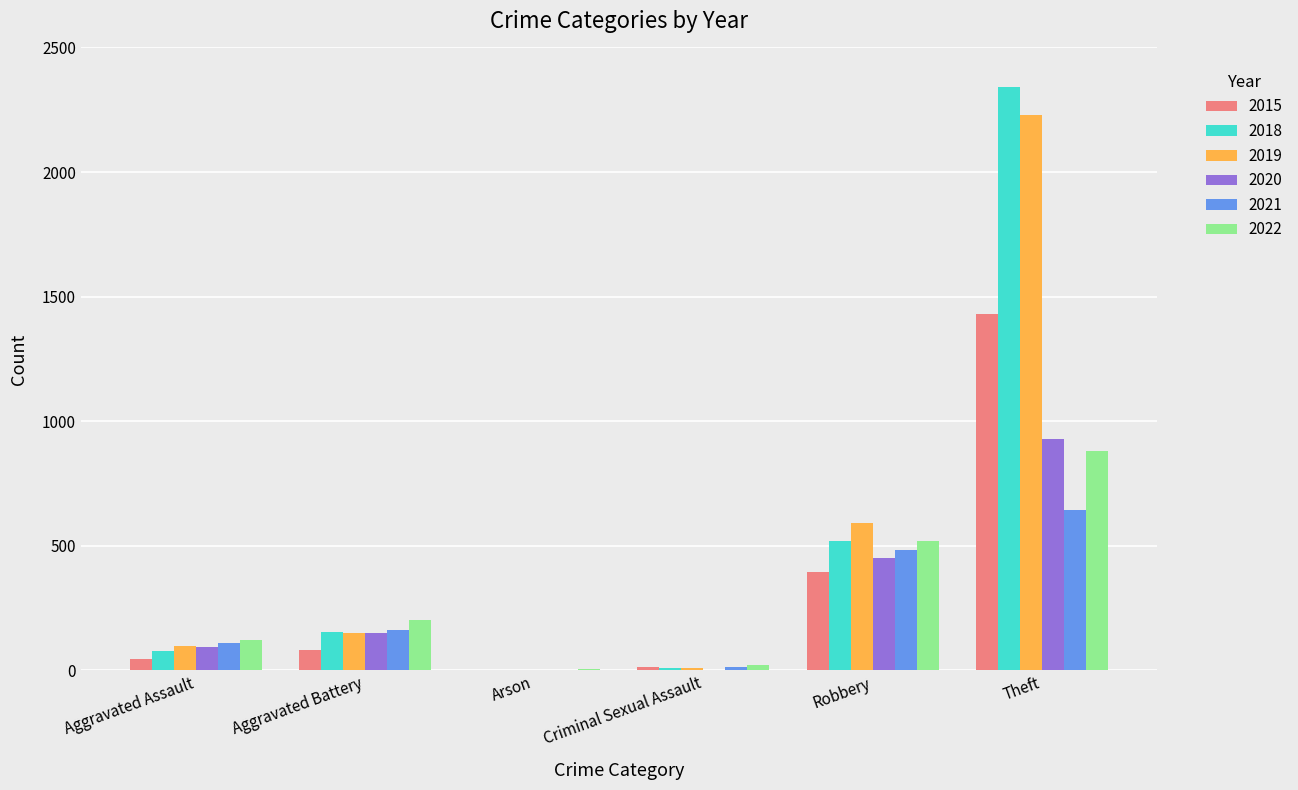

At which category is the sum across all series the highest?

Theft